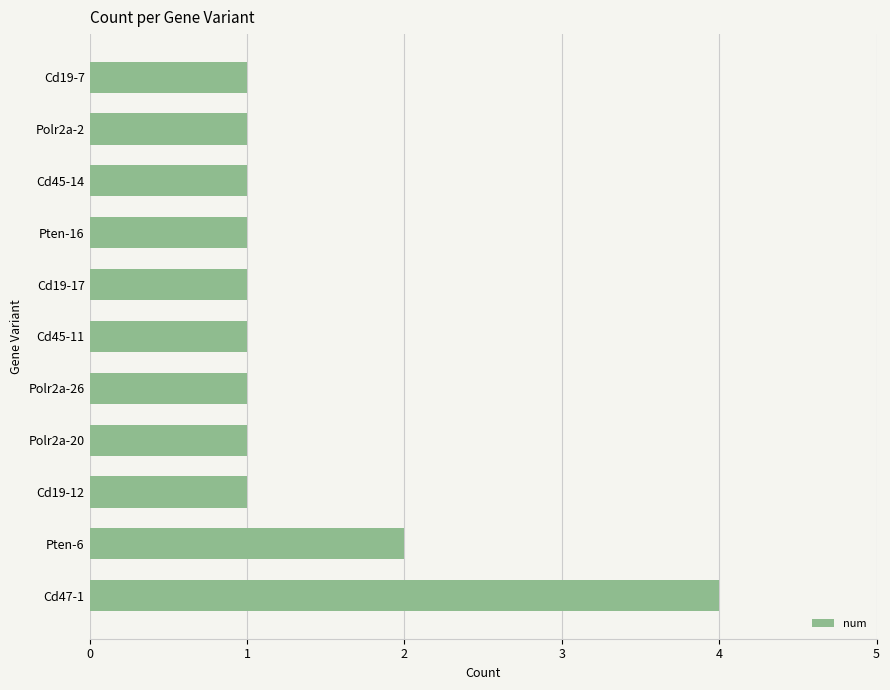

Approximately how many times larger is the value at Cd45-14 compared to Polr2a-26?

1.0